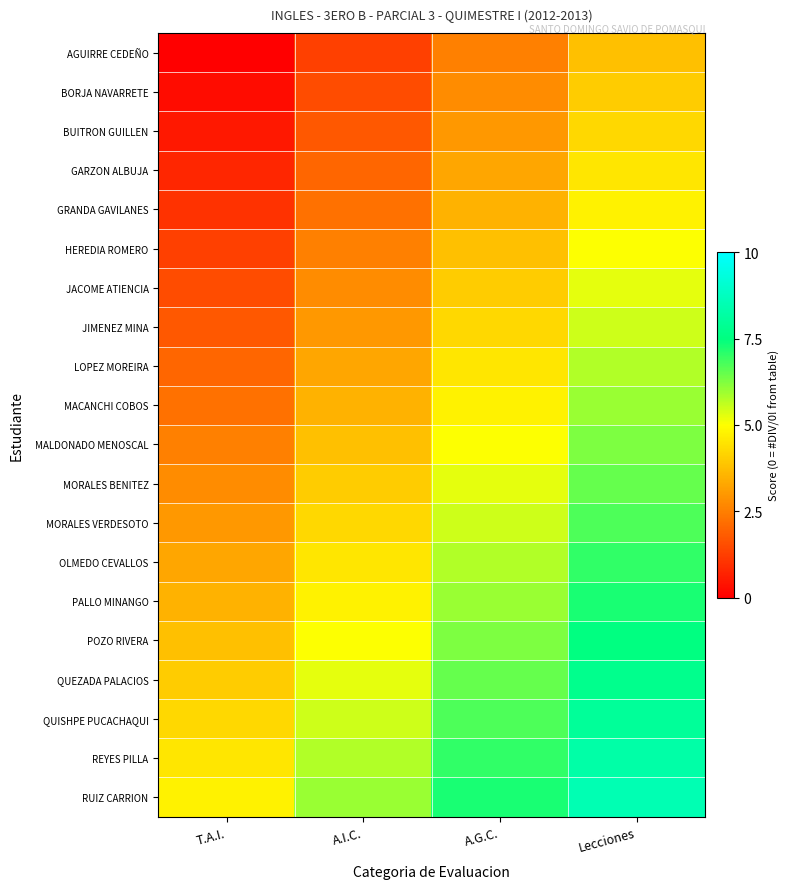

Which series has the largest total across all categories?

RUIZ CARRION